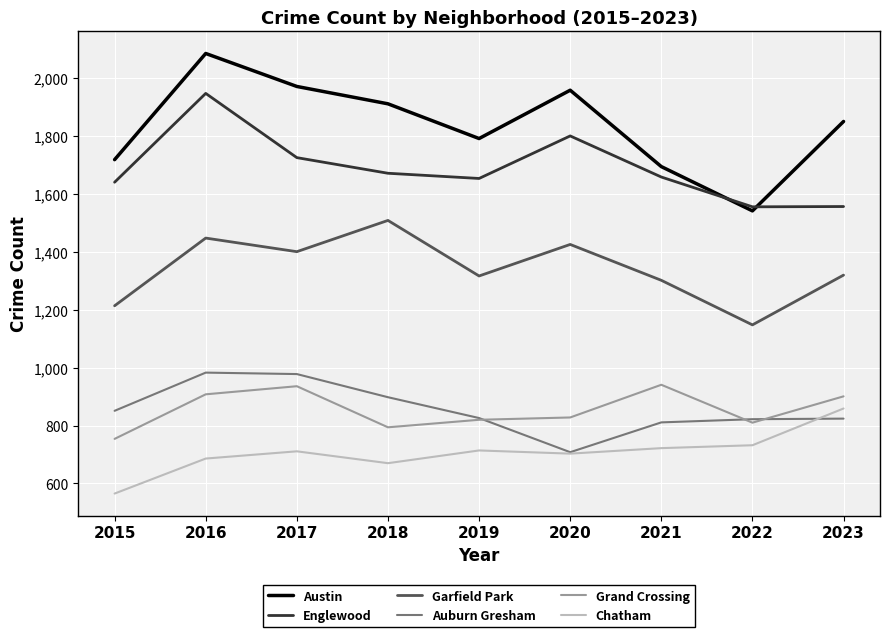

At 2015, list the series in order from largest to smallest.

Austin, Englewood, Garfield Park, Auburn Gresham, Grand Crossing, Chatham